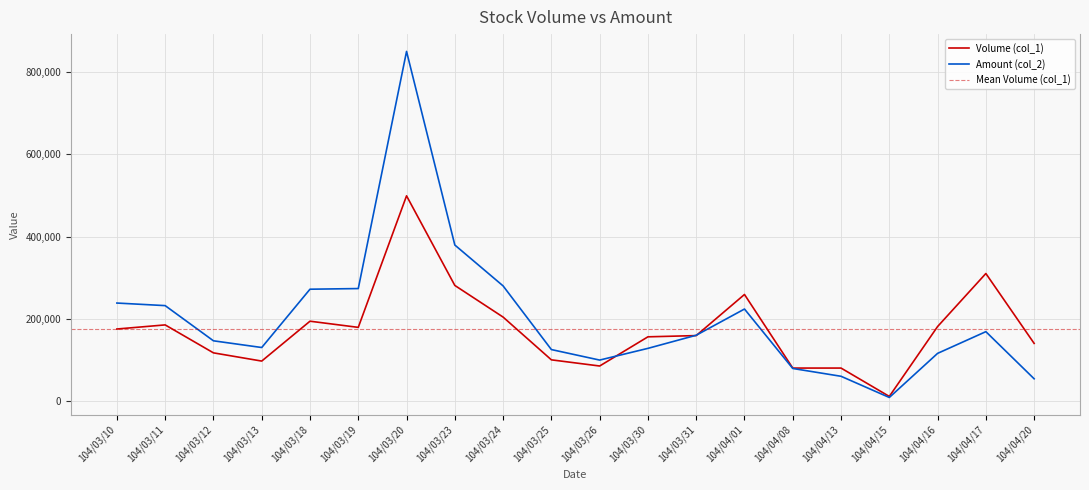

Reading left to right, list all the values displayed in this chart.

Volume (col_1): 104/03/10=175000	104/03/11=185000	104/03/12=117000	104/03/13=97000	104/03/18=194000	104/03/19=179000	104/03/20=499000	104/03/23=281000	104/03/24=204000	104/03/25=100000	104/03/26=85000	104/03/30=156000	104/03/31=159000	104/04/01=259000	104/04/08=80000	104/04/13=80000	104/04/15=11000	104/04/16=181000	104/04/17=310000	104/04/20=140000
Amount (col_2): 104/03/10=238170	104/03/11=231900	104/03/12=146310	104/03/13=129980	104/03/18=271830	104/03/19=273400	104/03/20=850310	104/03/23=379340	104/03/24=279860	104/03/25=125000	104/03/26=99430	104/03/30=127920	104/03/31=159840	104/04/01=223610	104/04/08=79000	104/04/13=60000	104/04/15=8470	104/04/16=115730	104/04/17=168570	104/04/20=53900